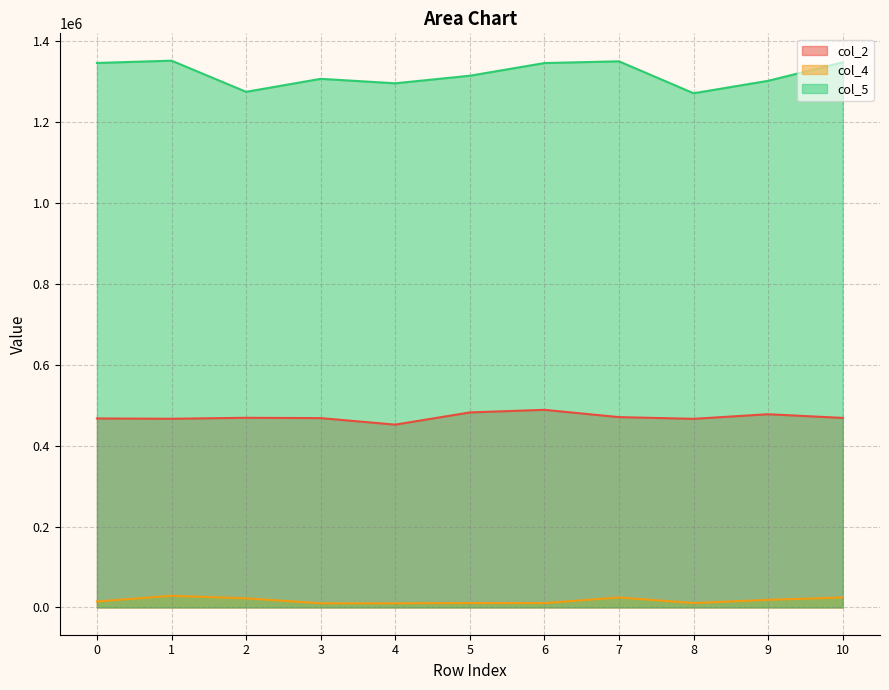

What is the approximate value of col_2 at 10, to the nearest 50?

468600